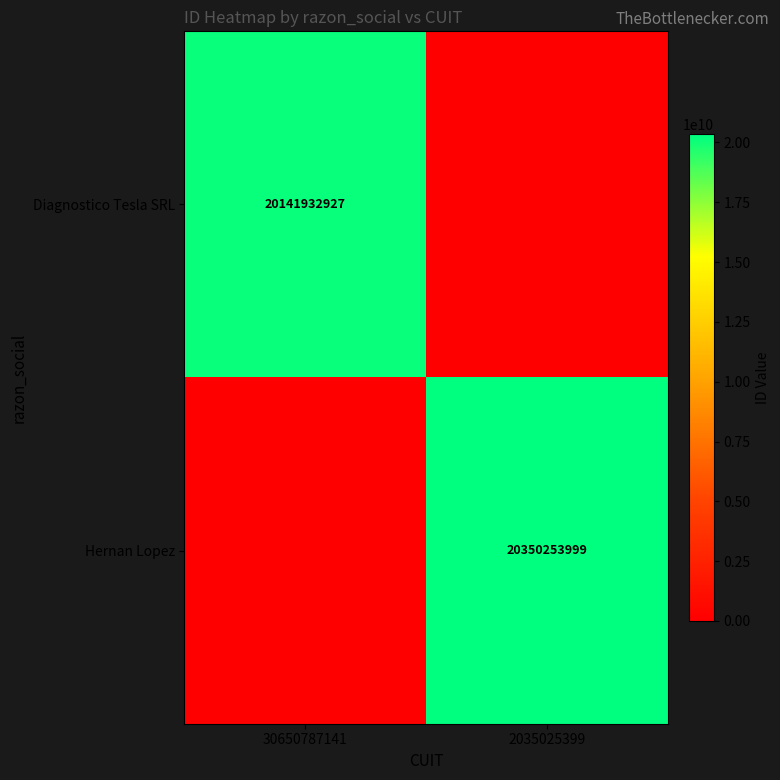

The value of Hernan Lopez at 2035025399 is 20350253999. True or false?

True